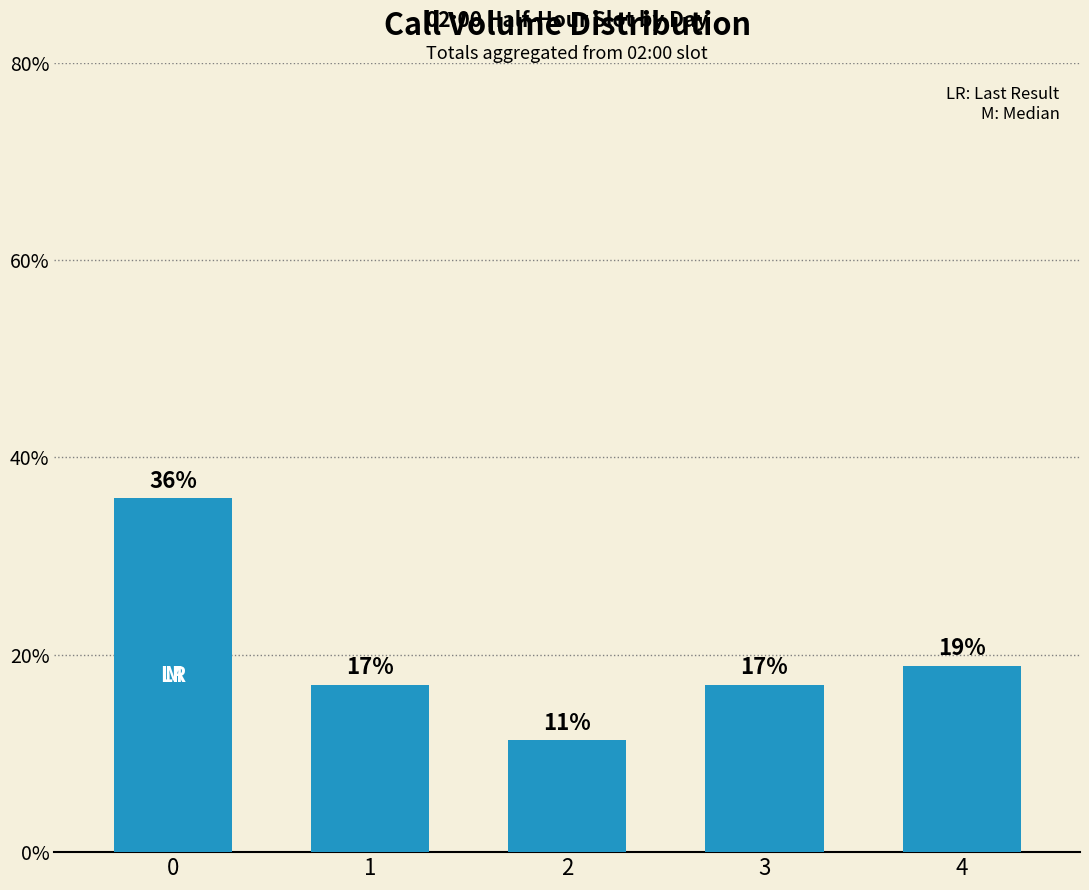

Rank the categories by value from lowest to highest.

2, 1, 3, 4, 0